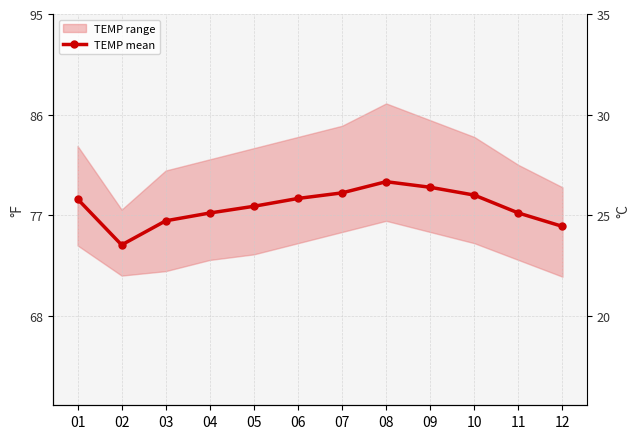

What is the change in value from 03 to 05?

+1.3